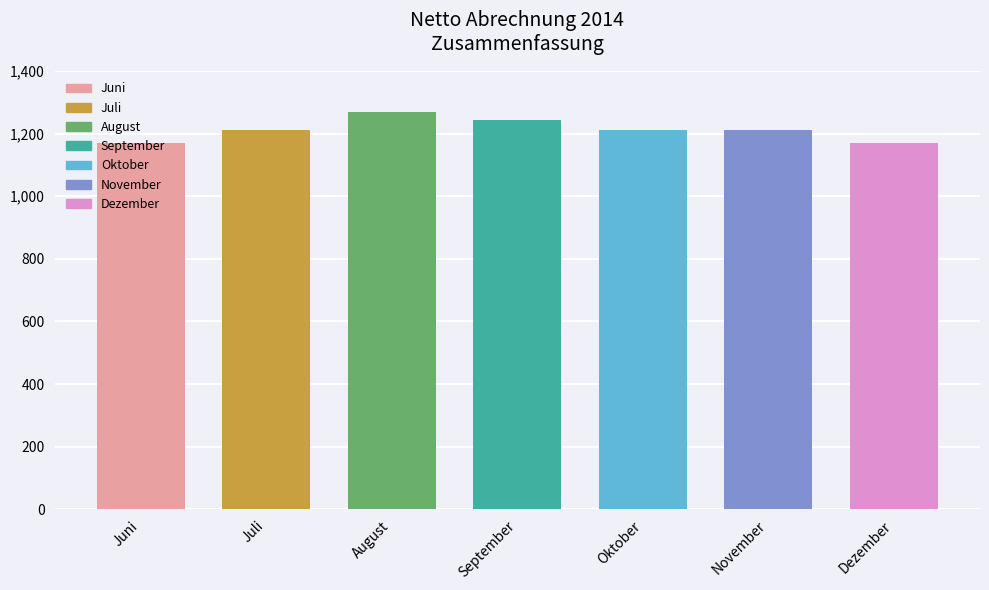

List the labels in order of value, largest first.

August, September, Juli, Oktober, November, Juni, Dezember